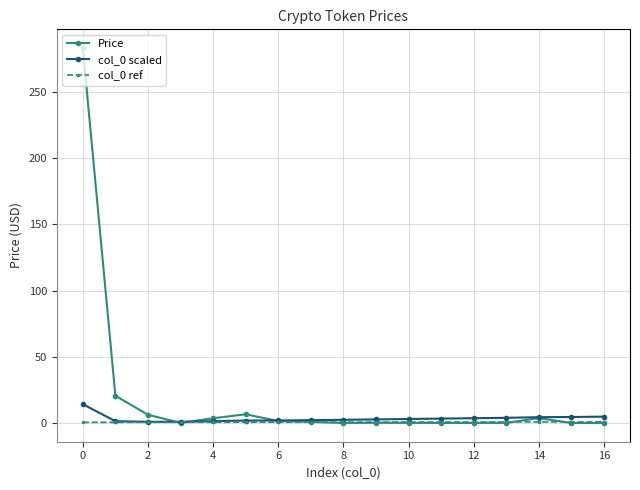

What is the highest value of the Price series?

283.2